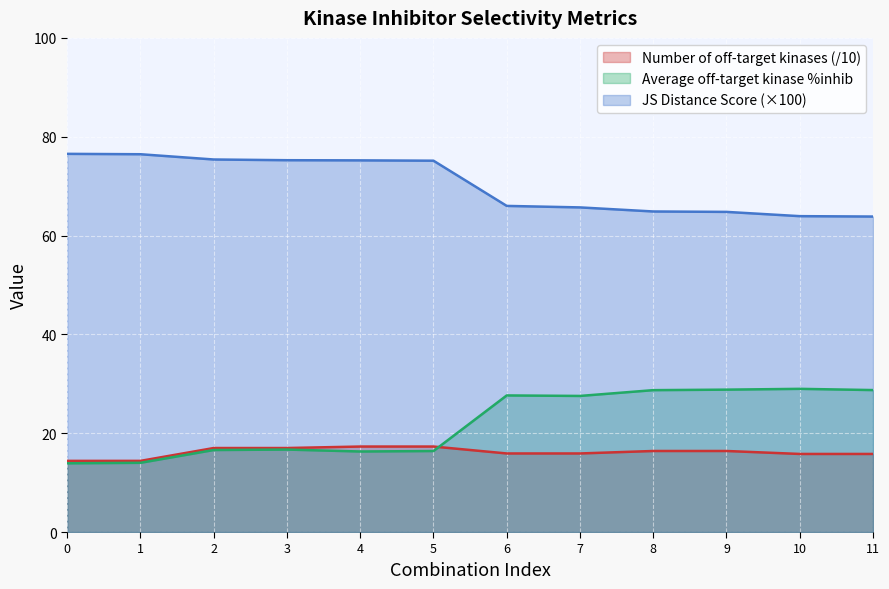

What is the average value of the JS Distance Score series?

70.3